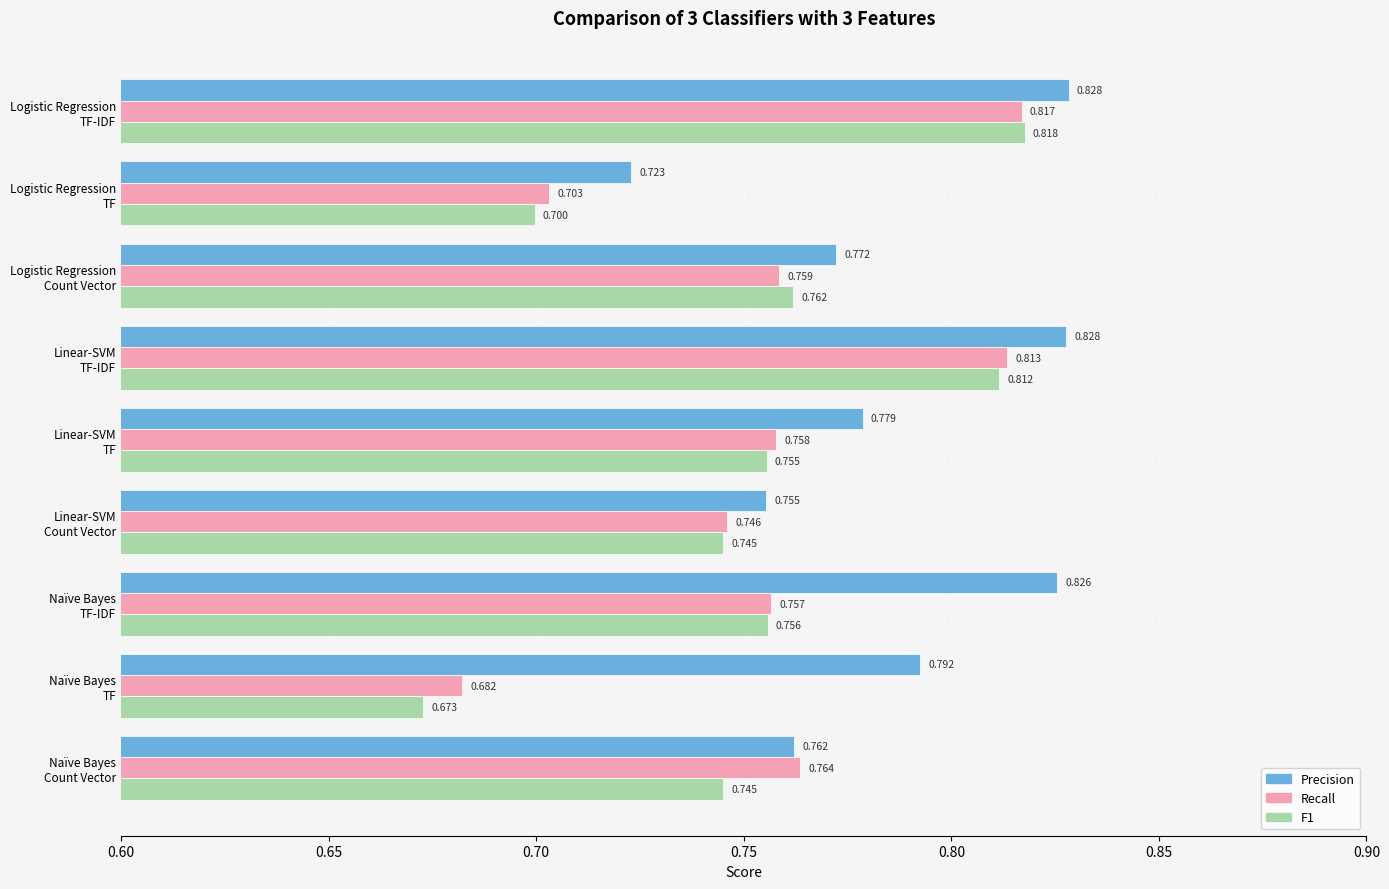

Which series has the largest total across all categories?

Precision